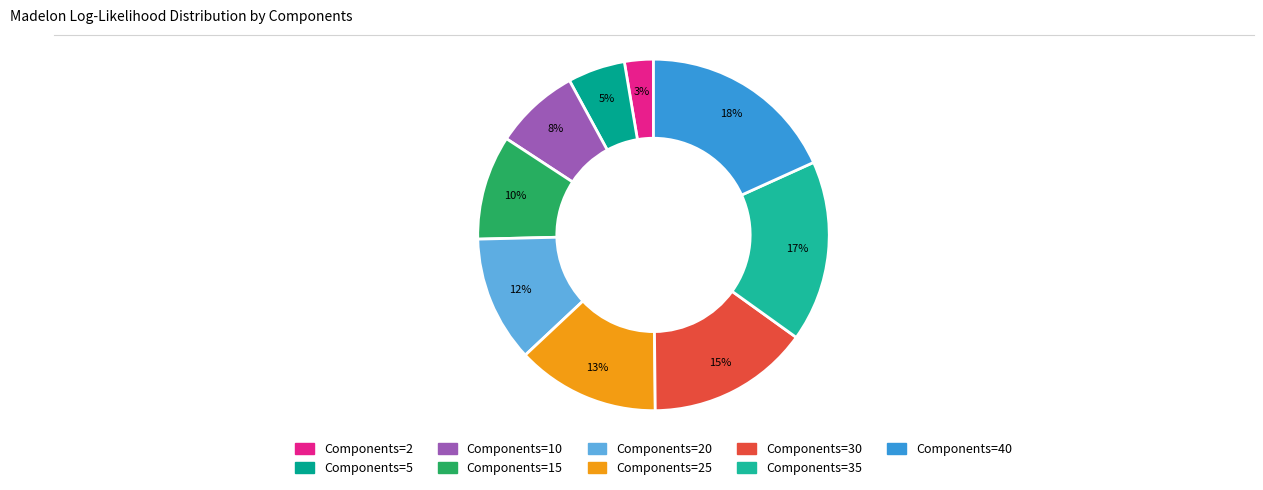

How many segments does this pie chart have?

9